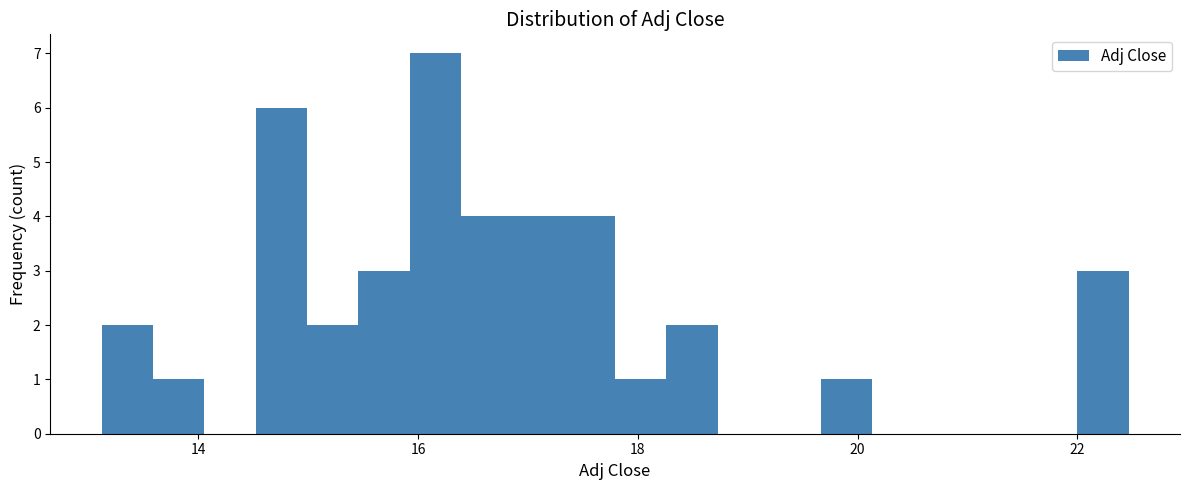

Read against the x-axis, roughly where is the centre of the tallest bar?

16.2